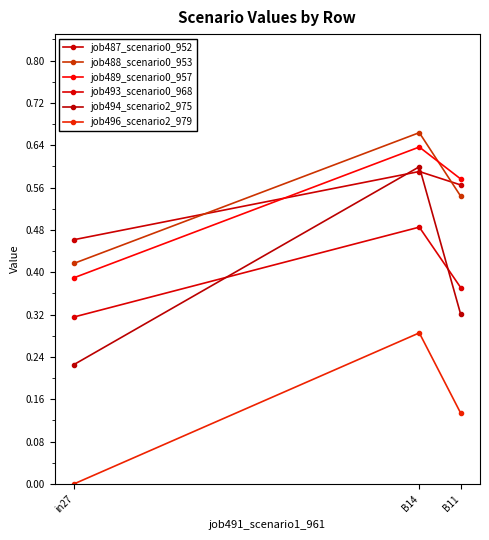

Where is job487_scenario0_952 nearest to the value 0?

in27